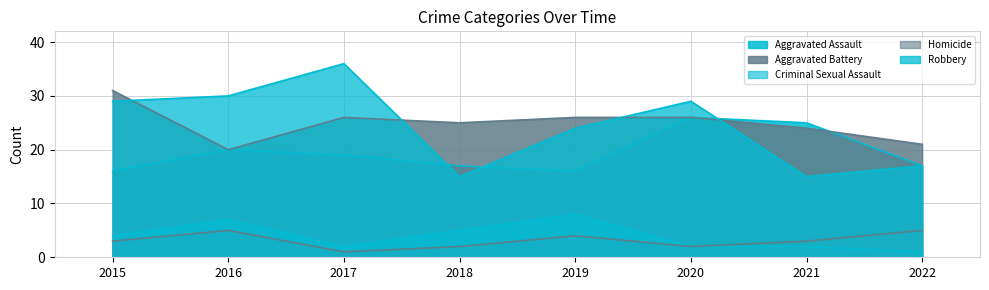

At which label is Criminal Sexual Assault closest to 4?

2015